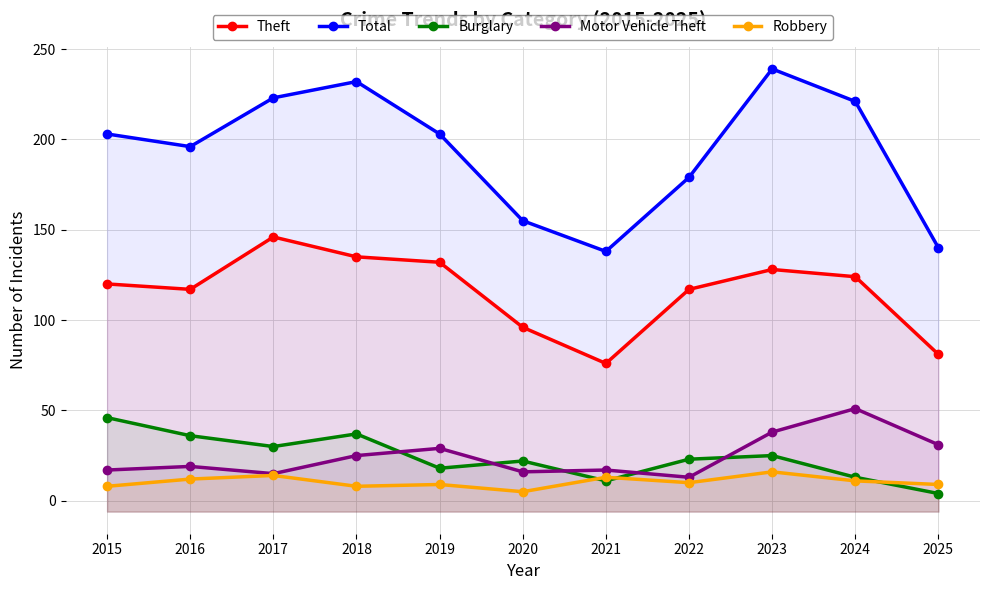

Which series has the largest total across all categories?

Total